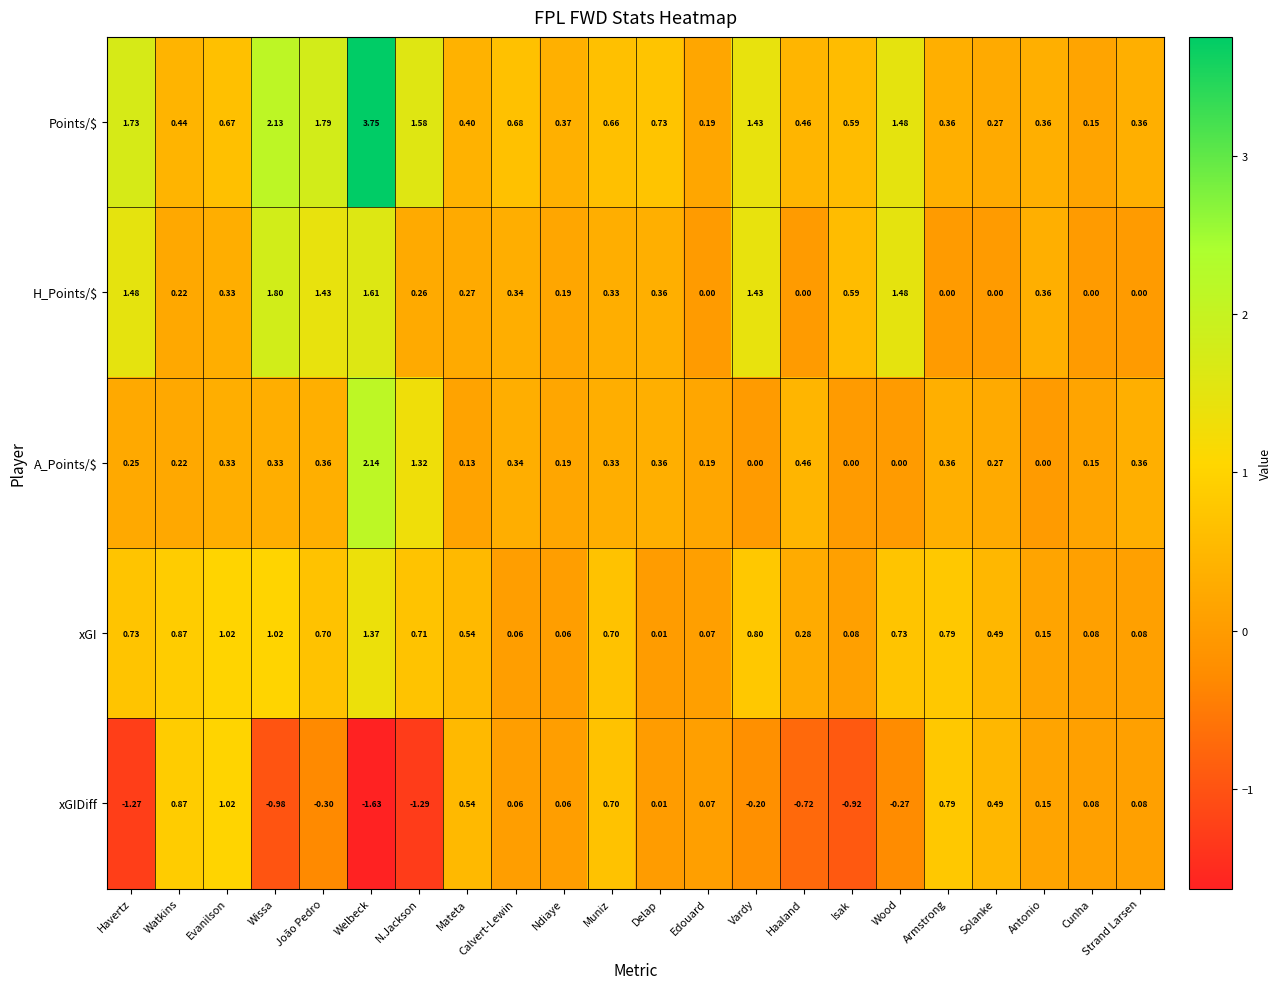

Which category has the highest value across all series?

Welbeck